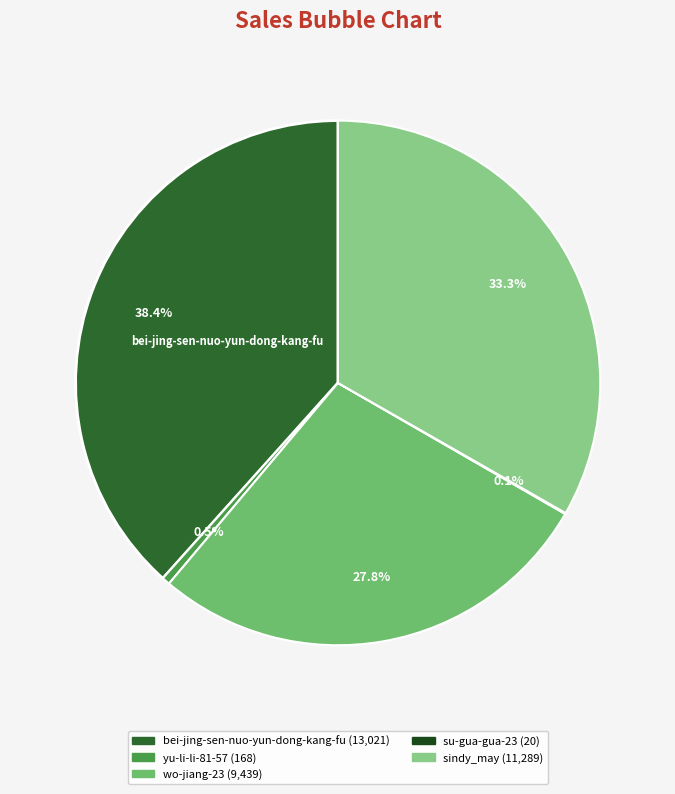

To the nearest percent, what is the difference between the yu-li-li-81-57 and wo-jiang-23 slice percentages?

27%